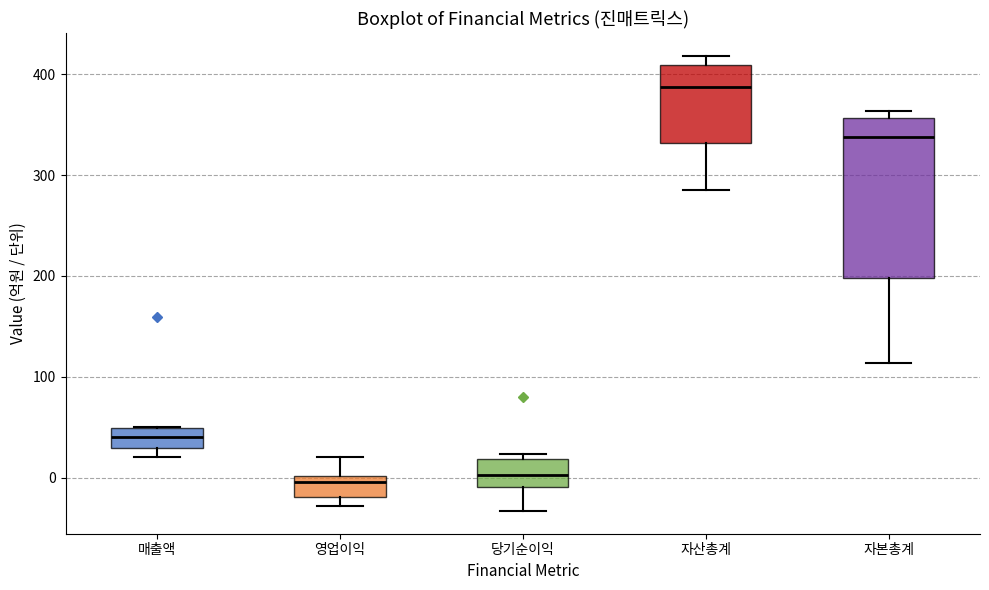

Reading left to right, read every box against the y-axis: the position of its median line, the range the box covers, and the ends of its whiskers. The values are not printed on the chart, so give them approximately, as read against the axis.

매출액: median 40, box 30 to 50, whiskers 20 to 50
영업이익: median 0 (just below the box's upper edge), box -20 to 0, whiskers -30 to 20
당기순이익: median 0, box -10 to 20, whiskers -30 to 20 (just above the box's upper edge)
자산총계: median 390, box 330 to 410, whiskers 290 to 420
자본총계: median 340, box 200 to 360, whiskers 110 to 360 (just above the box's upper edge)